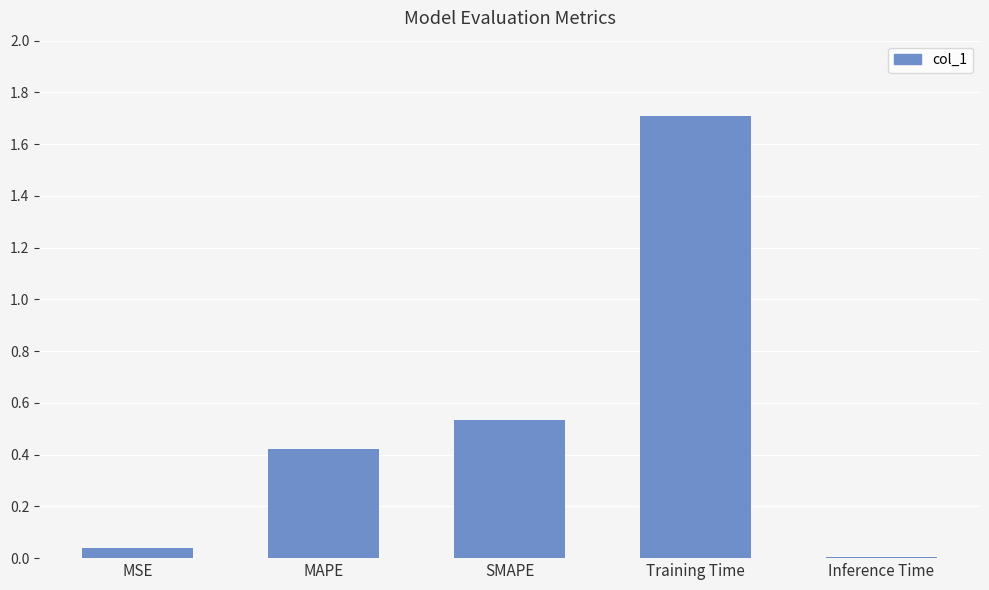

Where is the data nearest to the value 0?

Inference Time